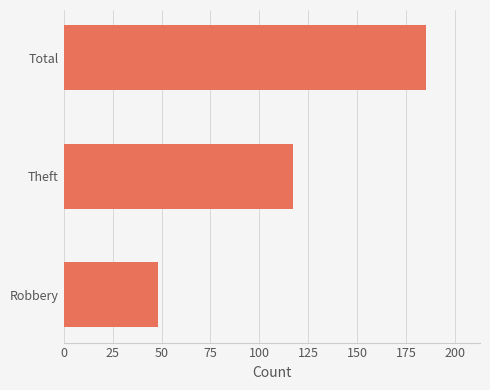

At which category does the chart reach its peak across all series?

Total